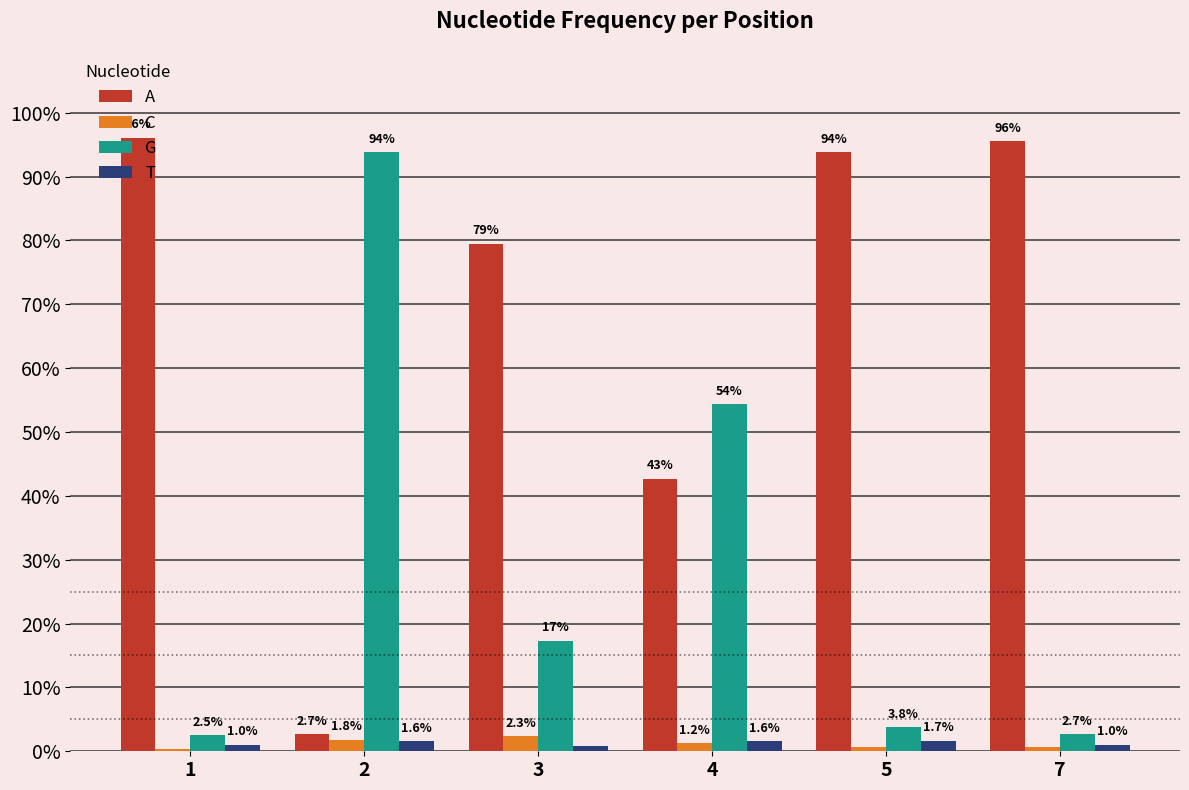

Which series has the largest total across all categories?

A